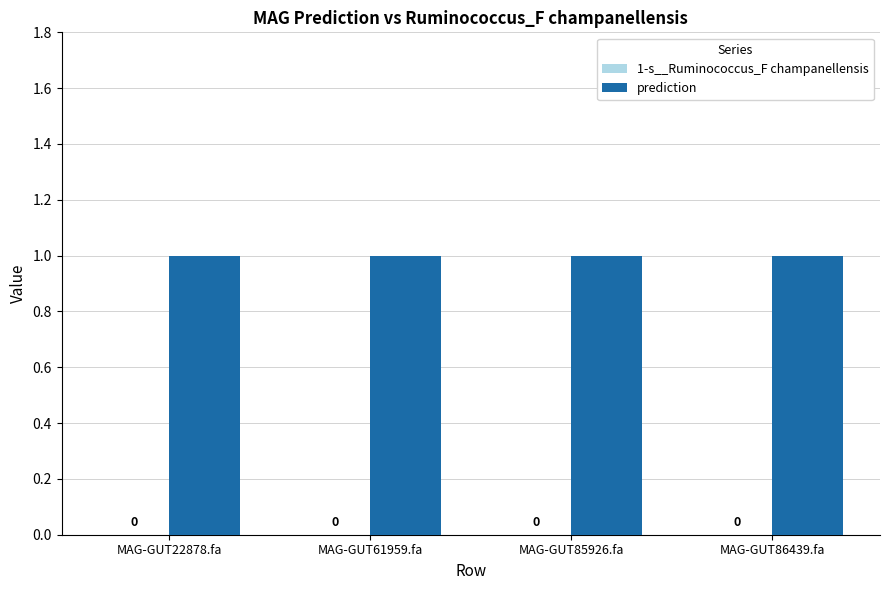

What is the total value across all series at MAG-GUT85926.fa?

1